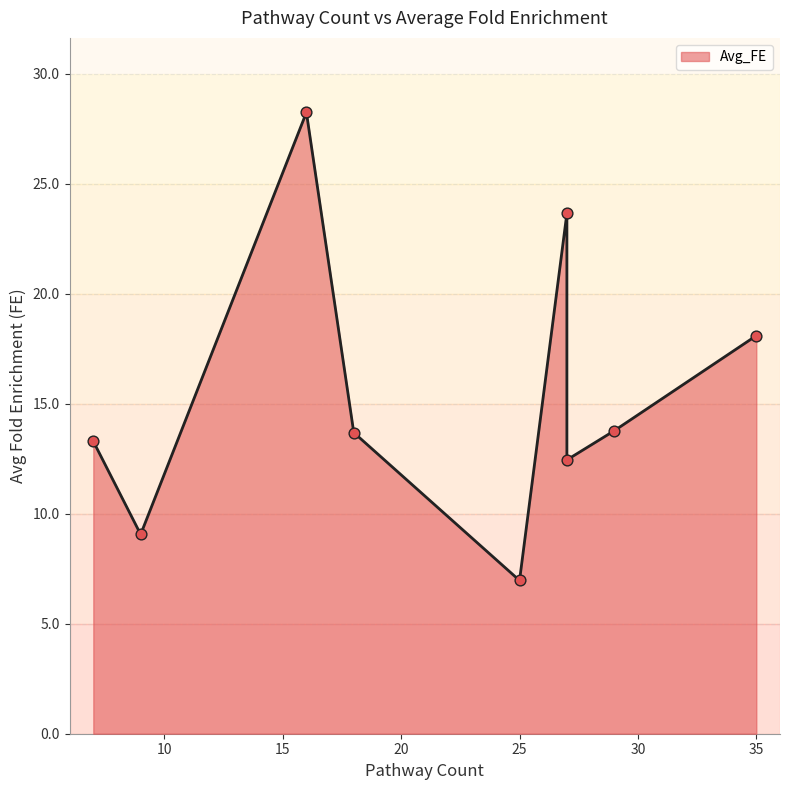

What is the ratio of the value at 29 to the value at 7?

1.0